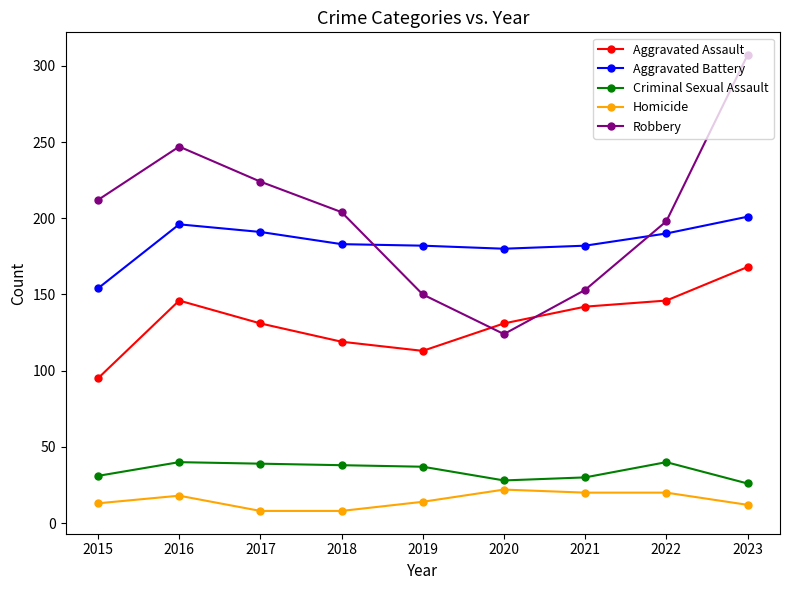

What is the spread (max minus min) of values at 2016?

229